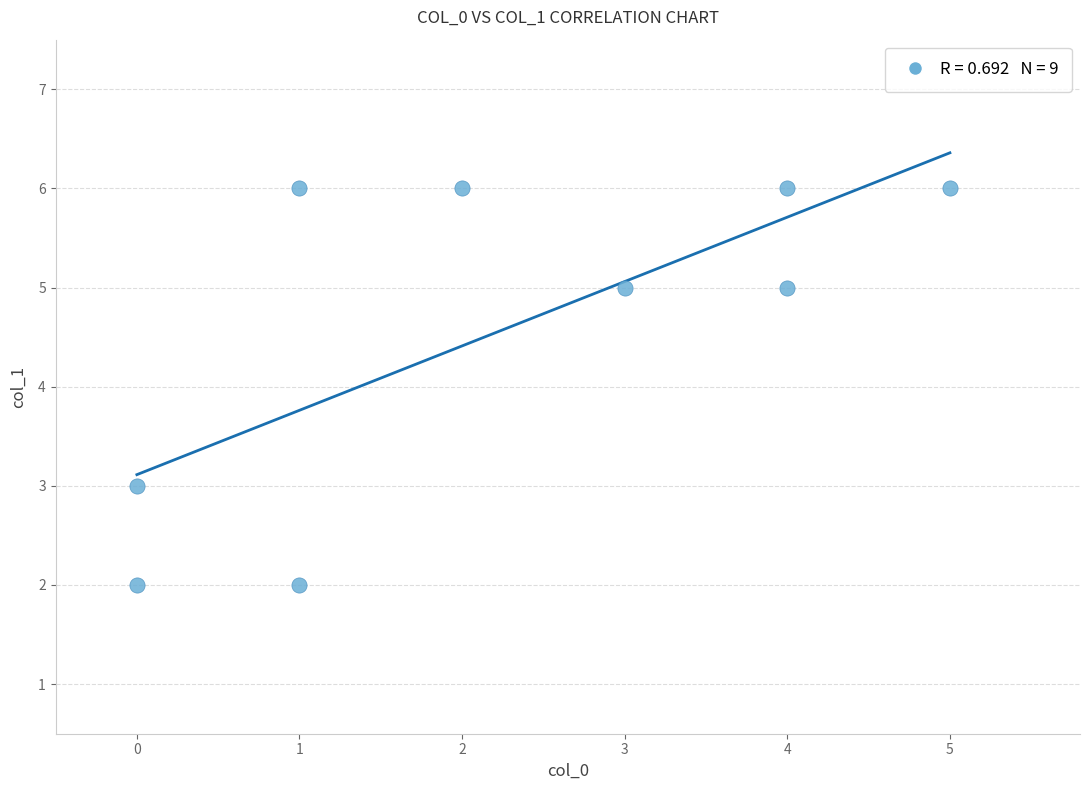

What is the range of Y values (max minus min)?

4